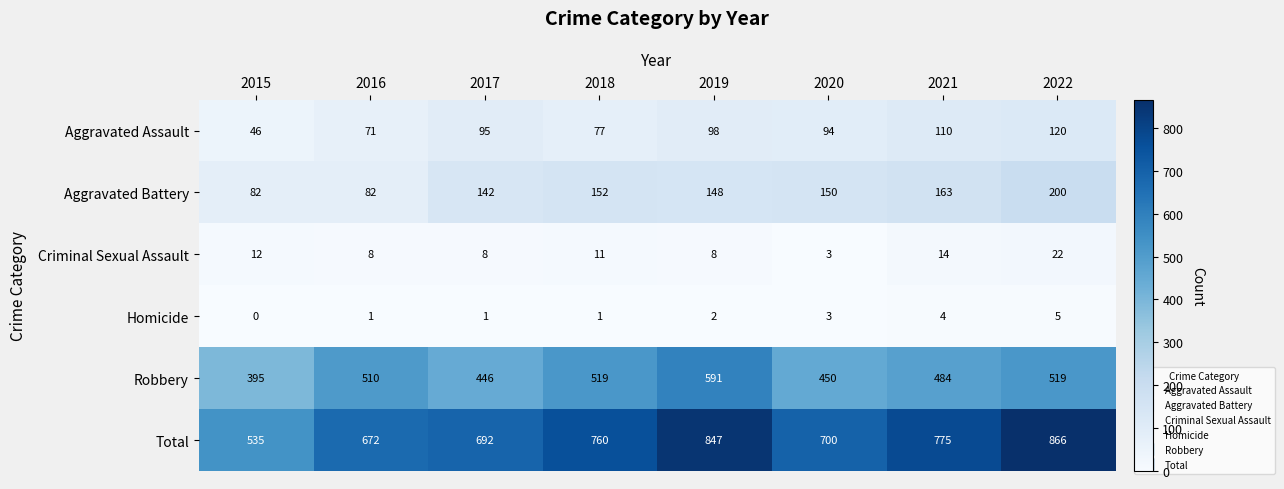

Which series changed the most between 2019 and 2022?

Robbery